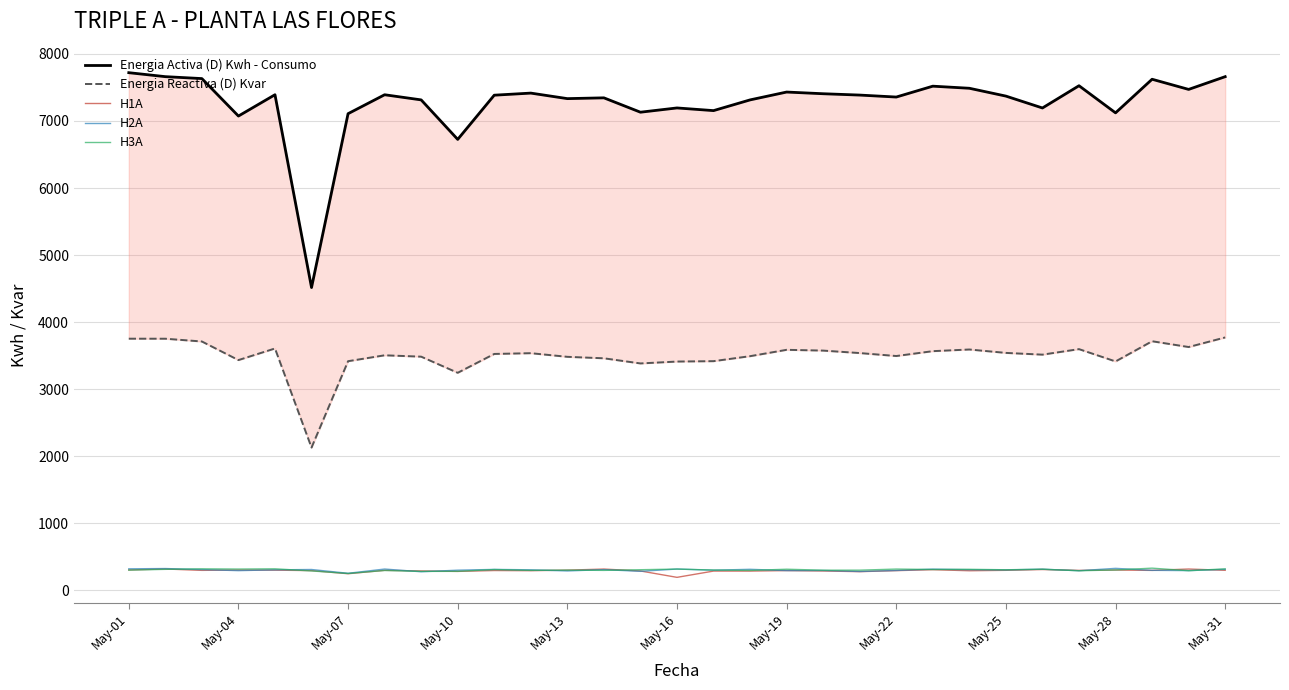

Which series ends up on top after the final intersection of H3A and H1A?

H3A